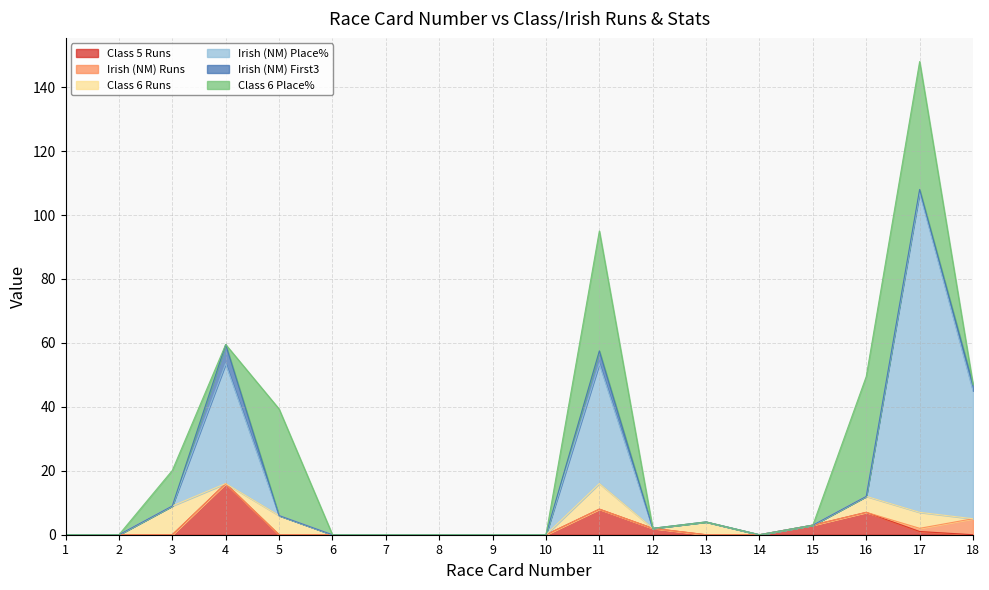

What are all the series names shown in the legend?

Class 5 Runs, Irish (NM) Runs, Class 6 Runs, Irish (NM) Place%, Irish (NM) First3, Class 6 Place%